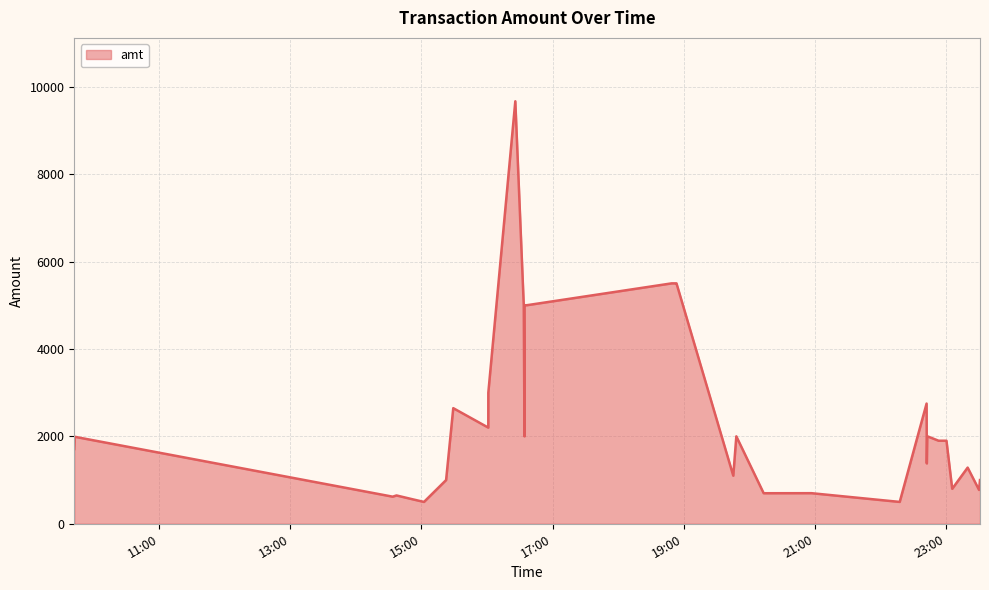

What is the average value?

2462.6